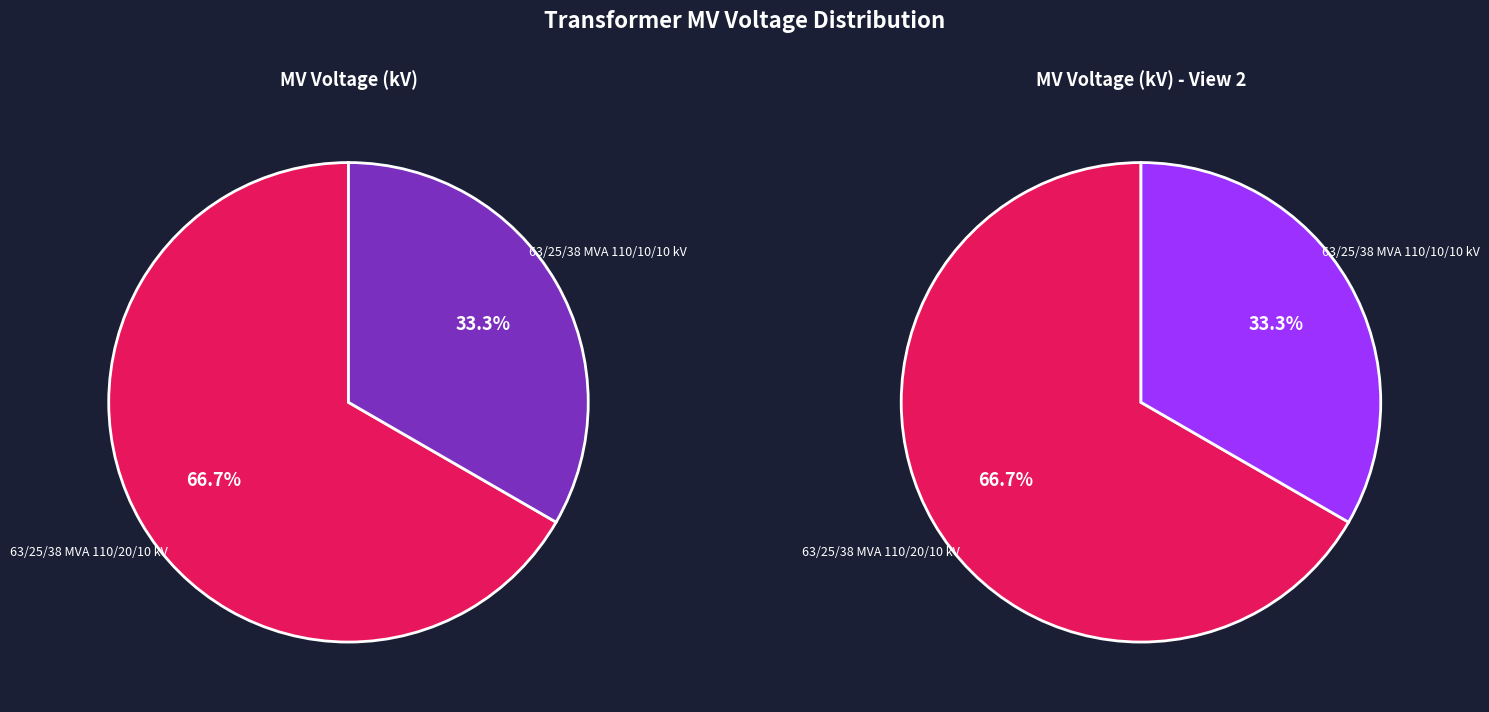

Combined, what portion of the pie is 63/25/38 MVA 110/20/10 kV and 63/25/38 MVA 110/10/10 kV?

100.0%